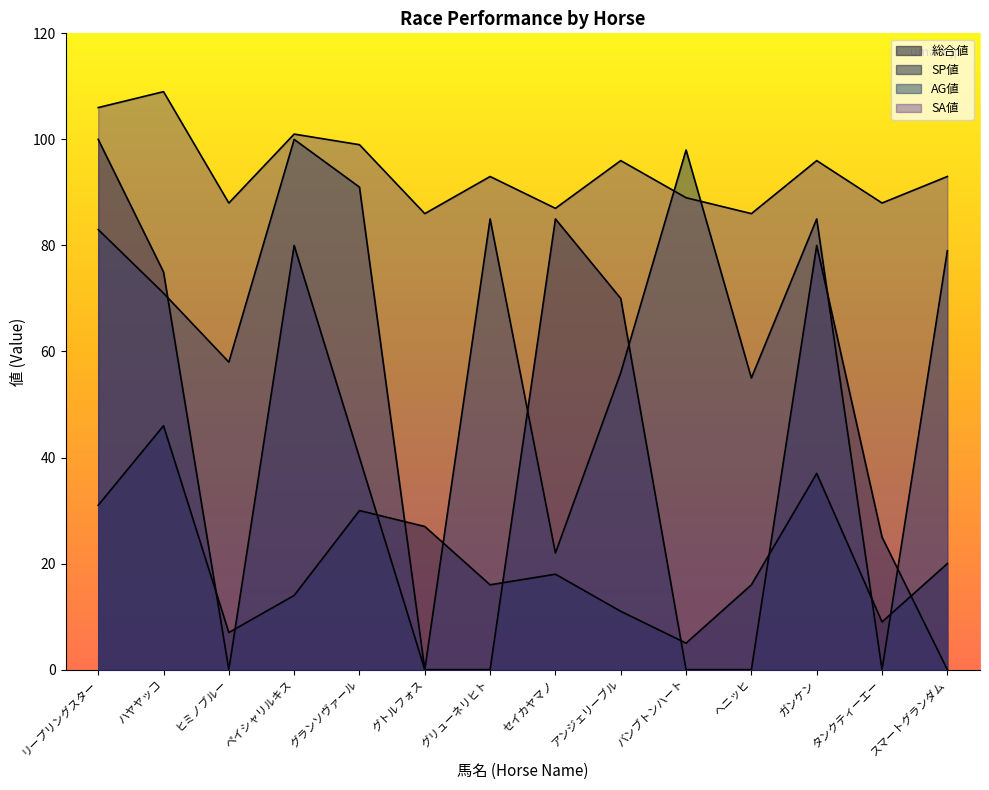

How many data points in 総合値 are less than 18?

7